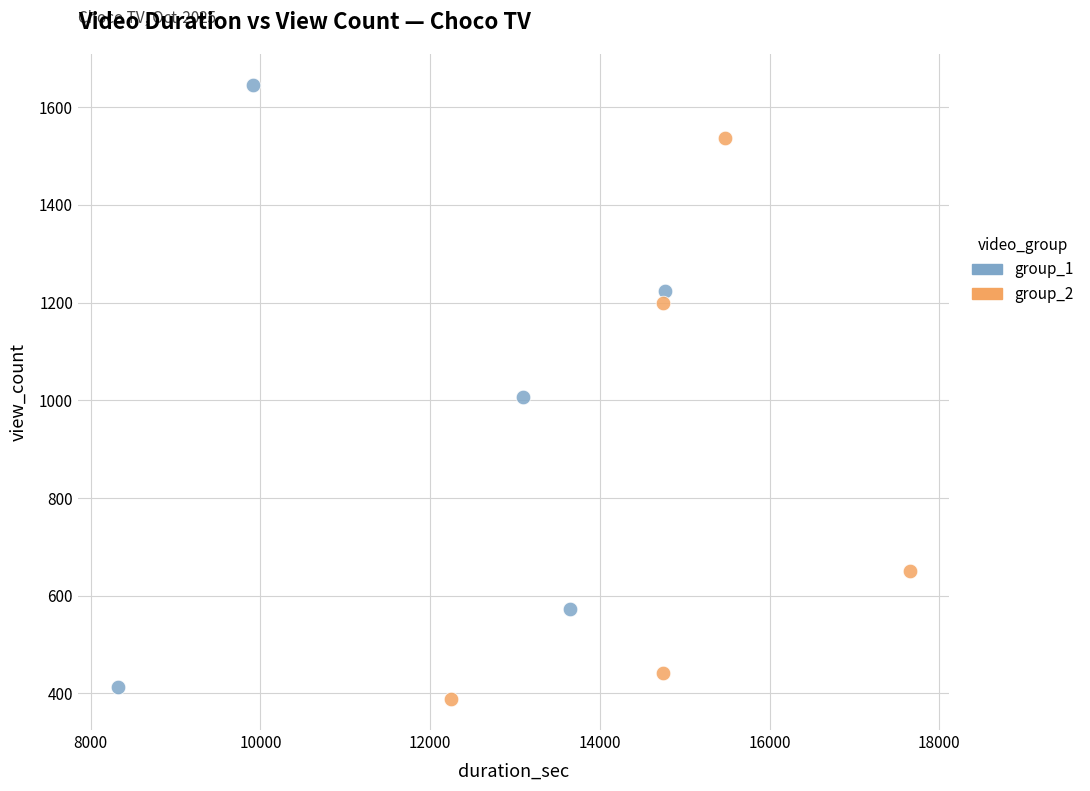

Which series reaches the minimum Y coordinate?

group_2